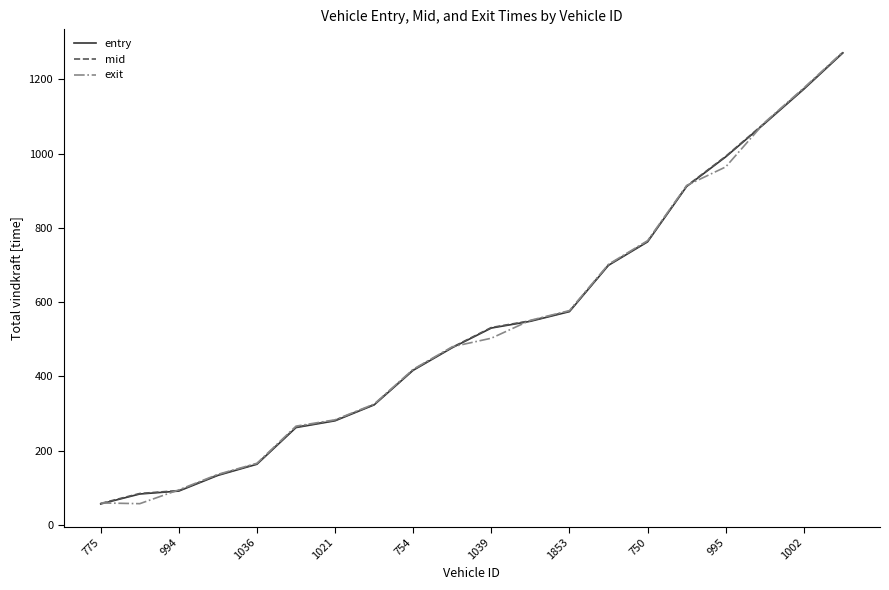

What is the smallest value displayed?

56.1